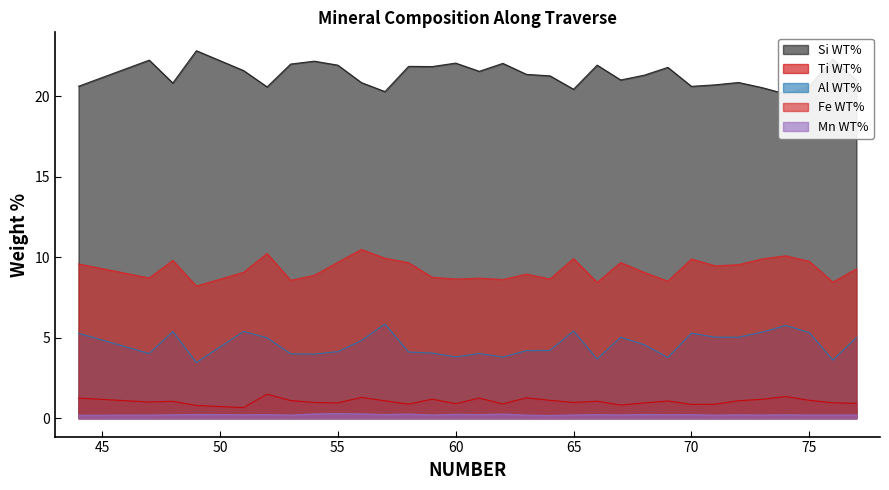

What is the total value across all series at 49?

35.5